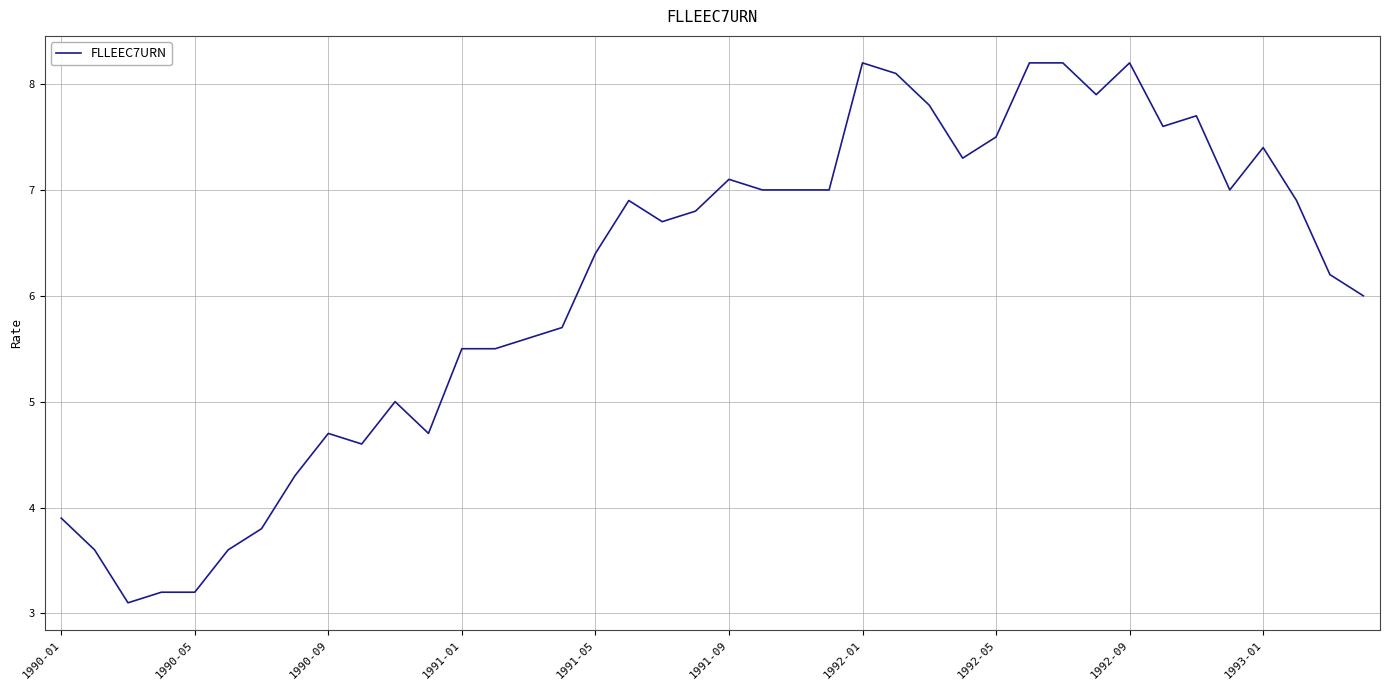

How many lines are shown in the chart?

1